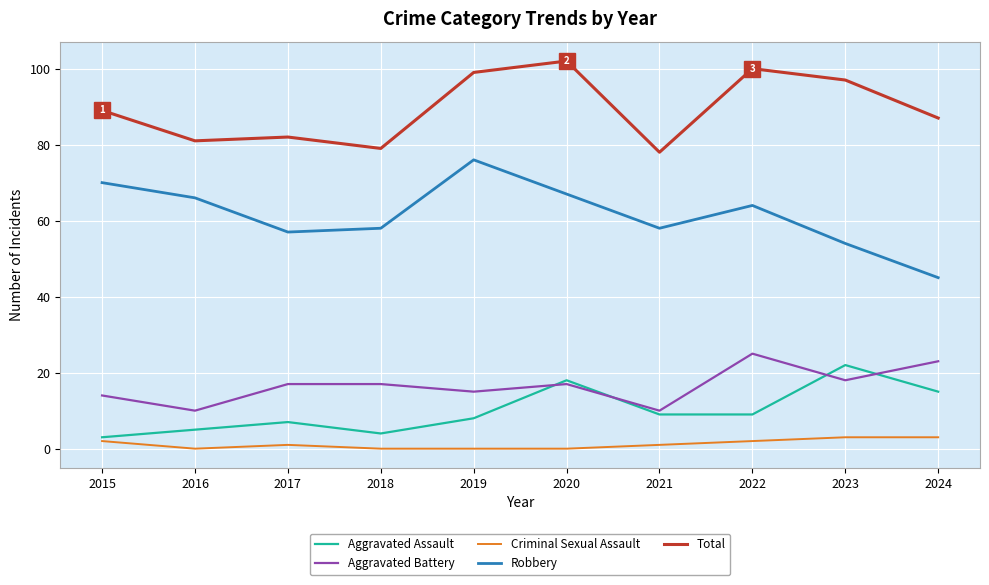

Is this an area chart (filled region under the line)?

No